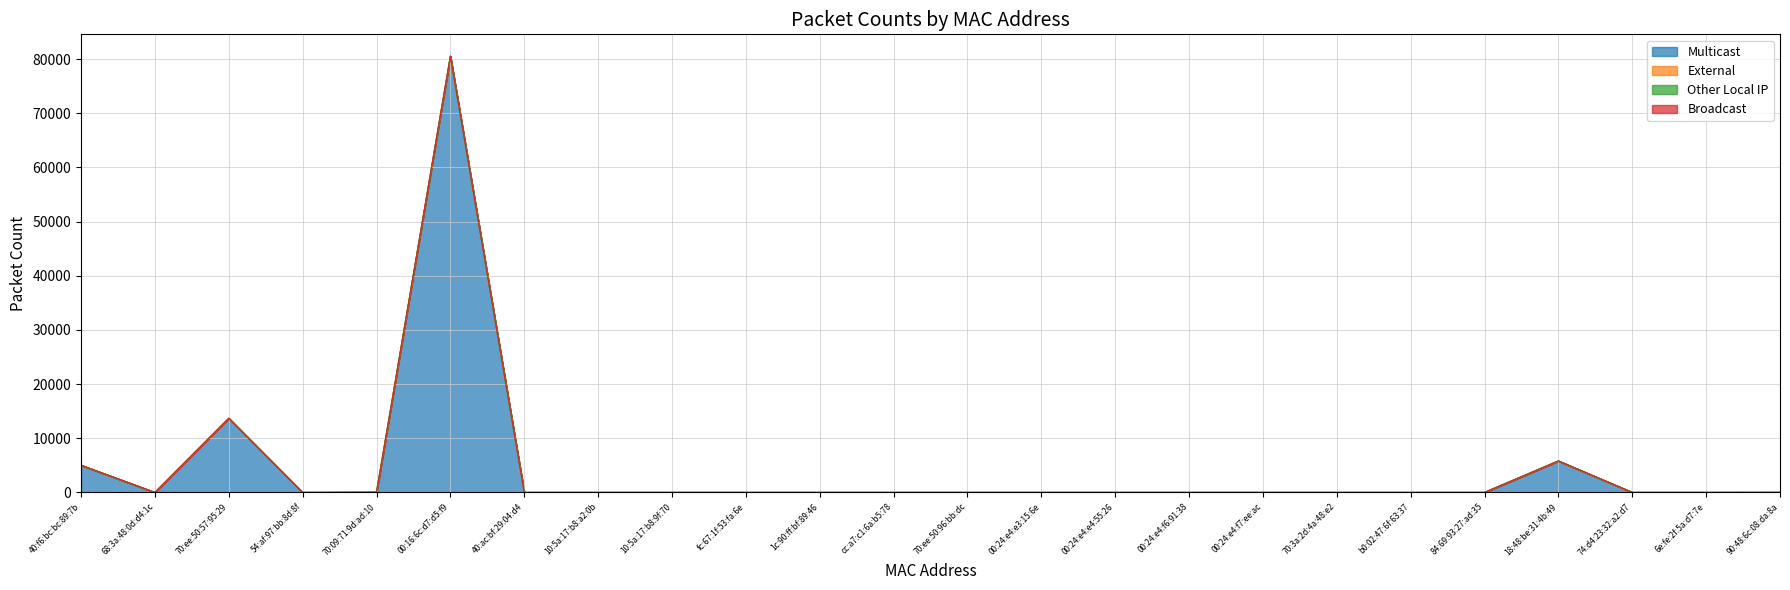

True or false: Other Local IP has a value of 0 at 00:24:e4:e4:55:26.

True